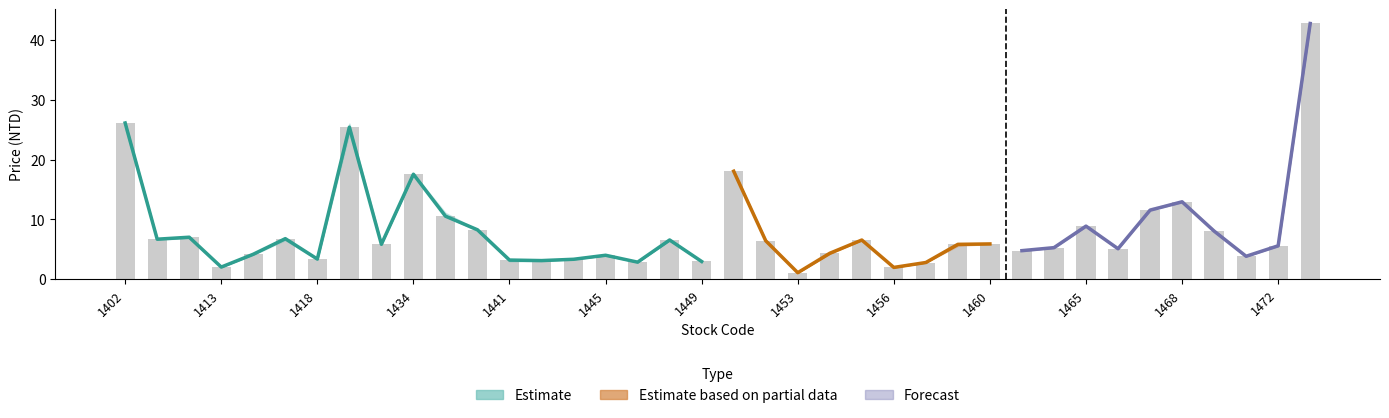

What is the average value of the Close series?

8.2